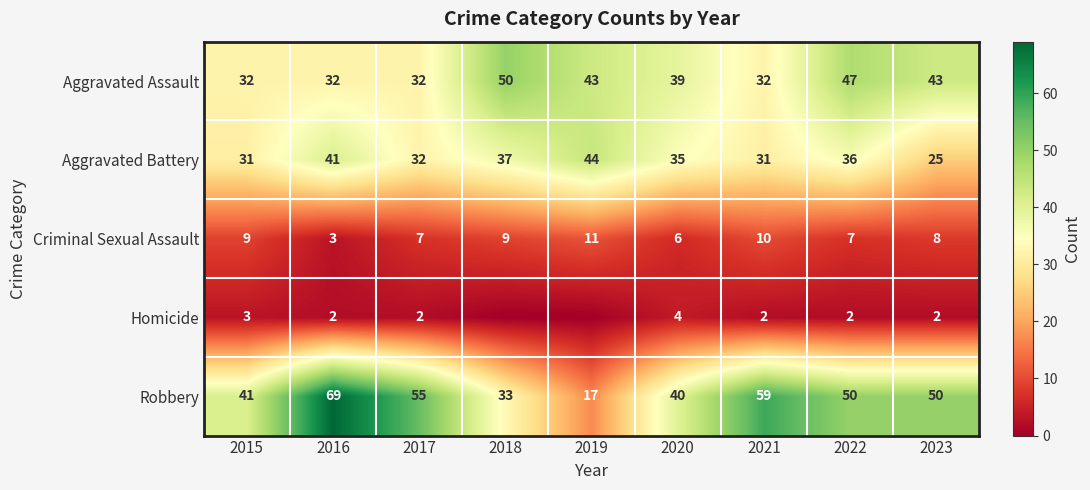

Is the value of Homicide at 2021 greater than the value of Aggravated Assault at 2016?

No